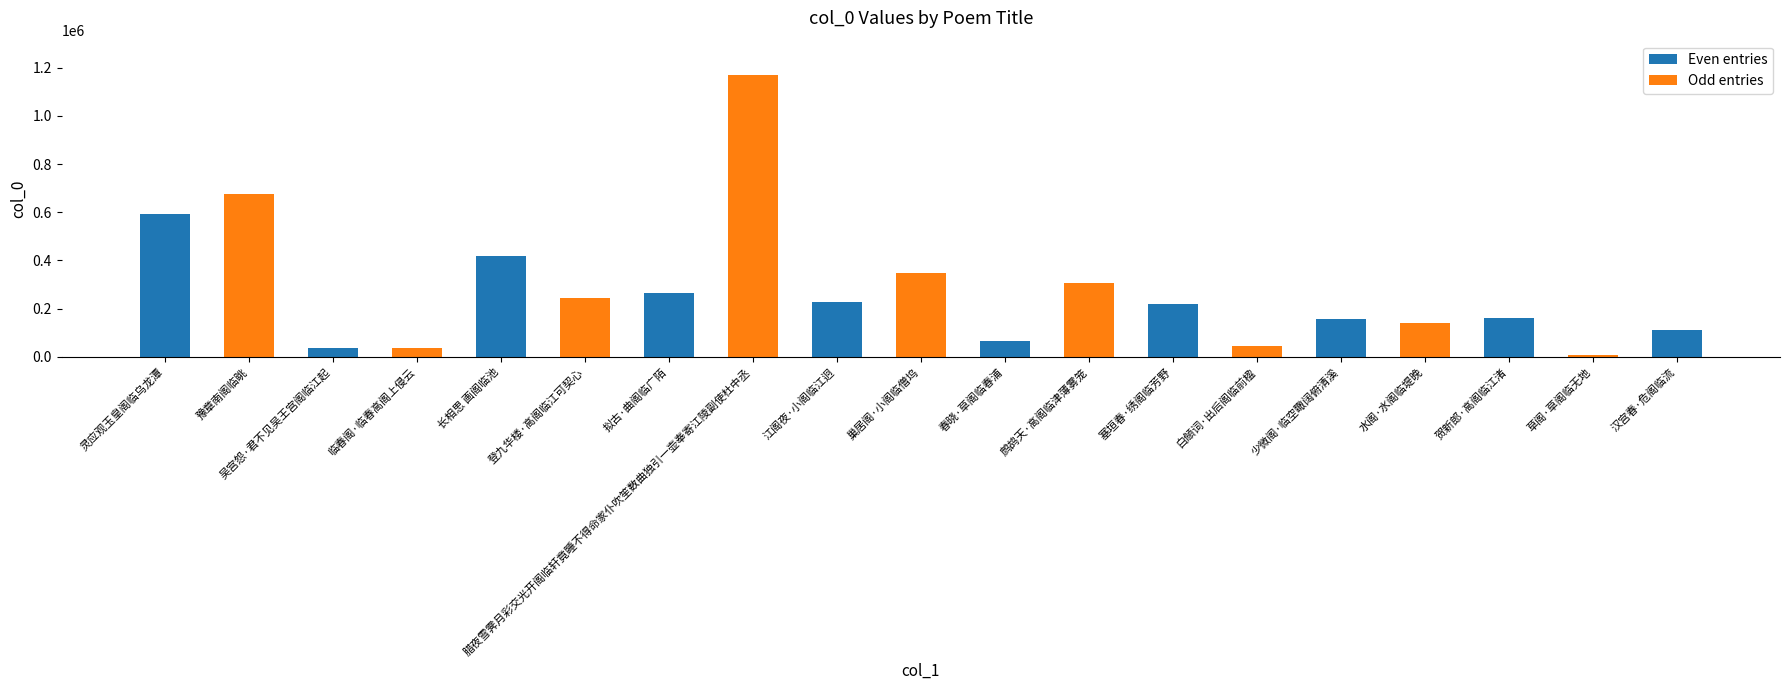

What is the change in value from 江阁夜·小阁临江迥 to 白頠词·出后阁临前楹?

-180166